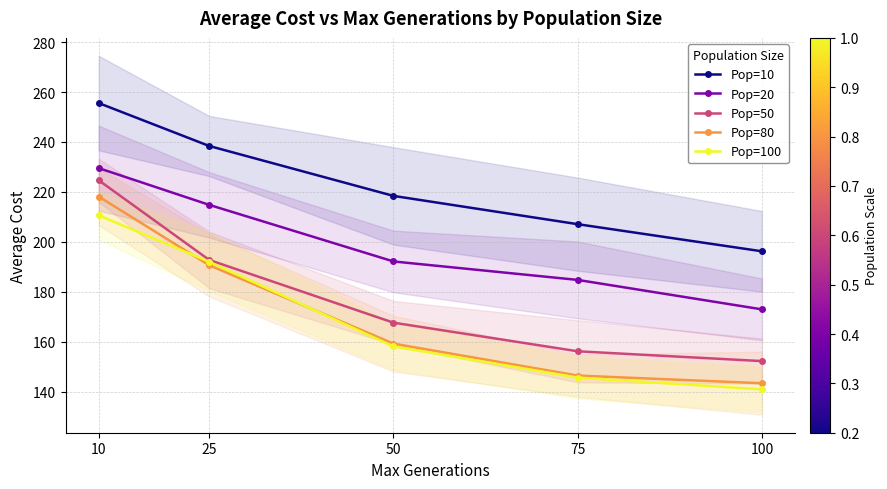

Is it true that Pop=10 equals 255.6 at 10?

True